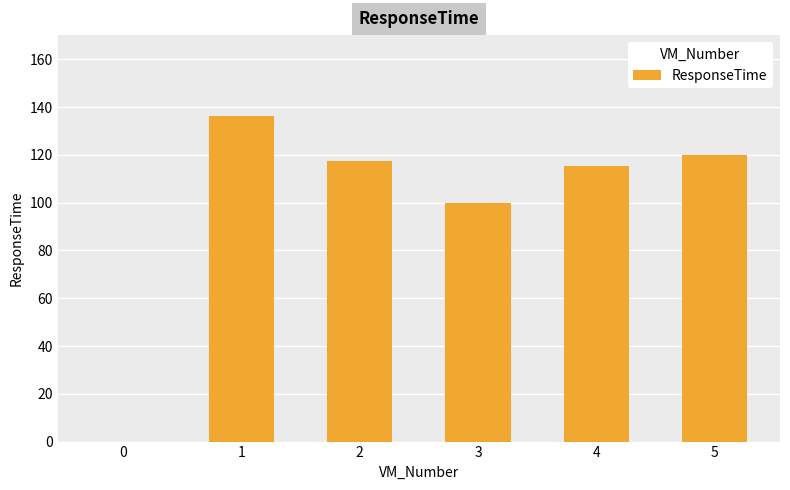

Approximately how many times larger is the value at 5 compared to 3?

1.2